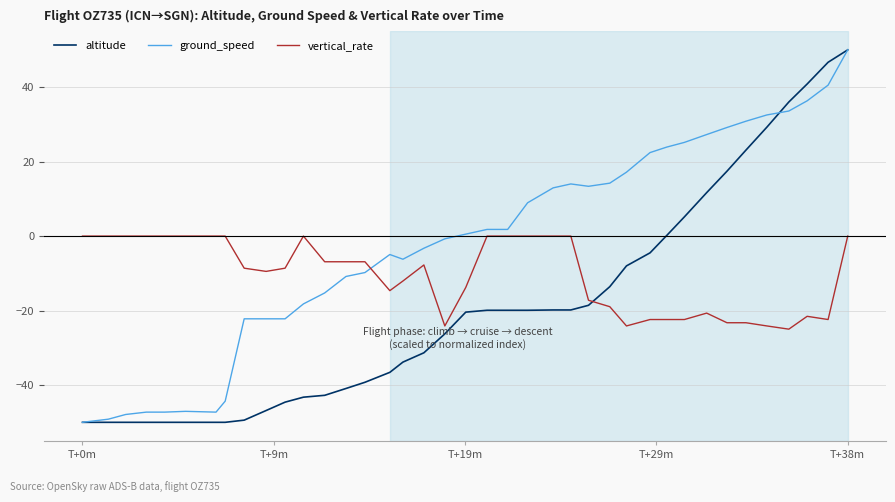

What is the maximum value for ground_speed?

50.0